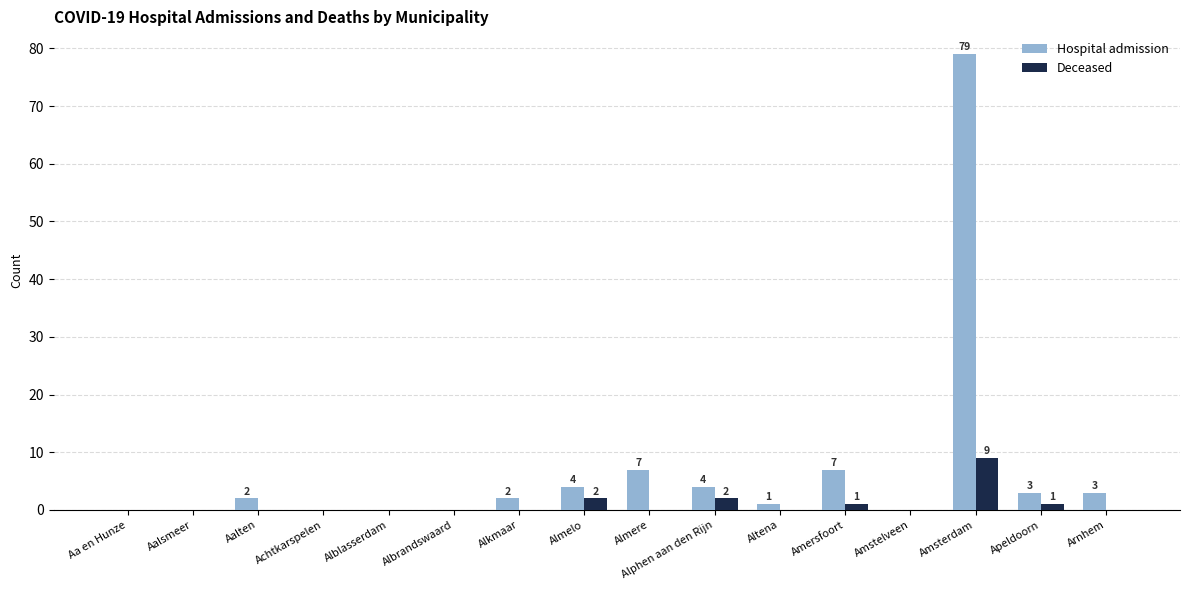

What is the spread (max minus min) of values at Alphen aan den Rijn?

2